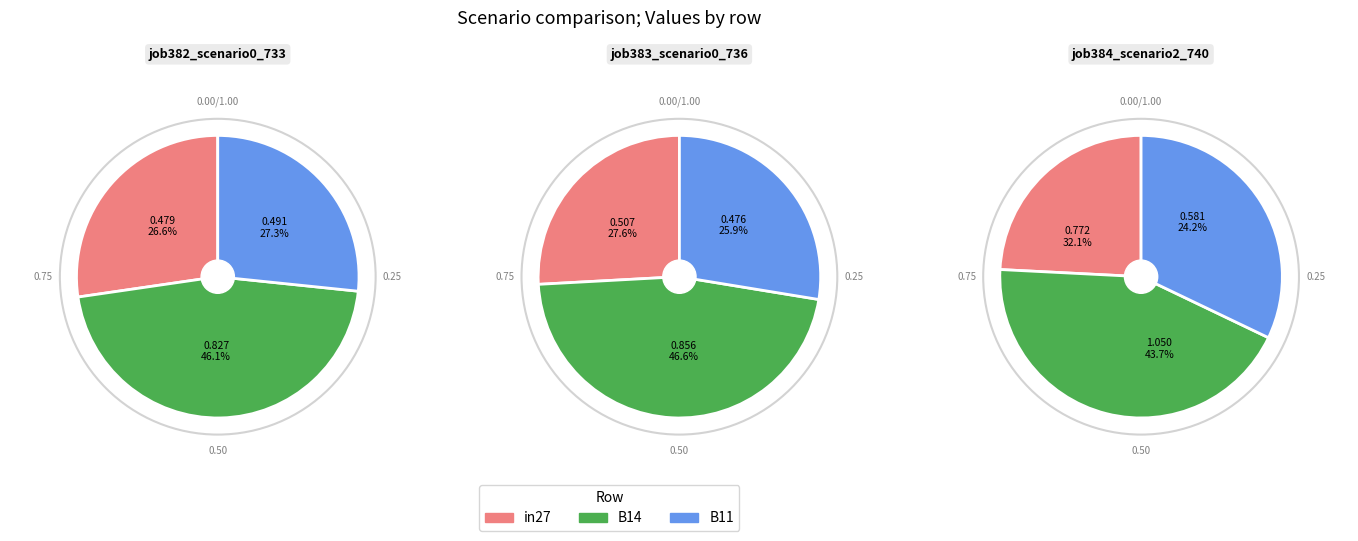

Does any single category account for the majority?

No